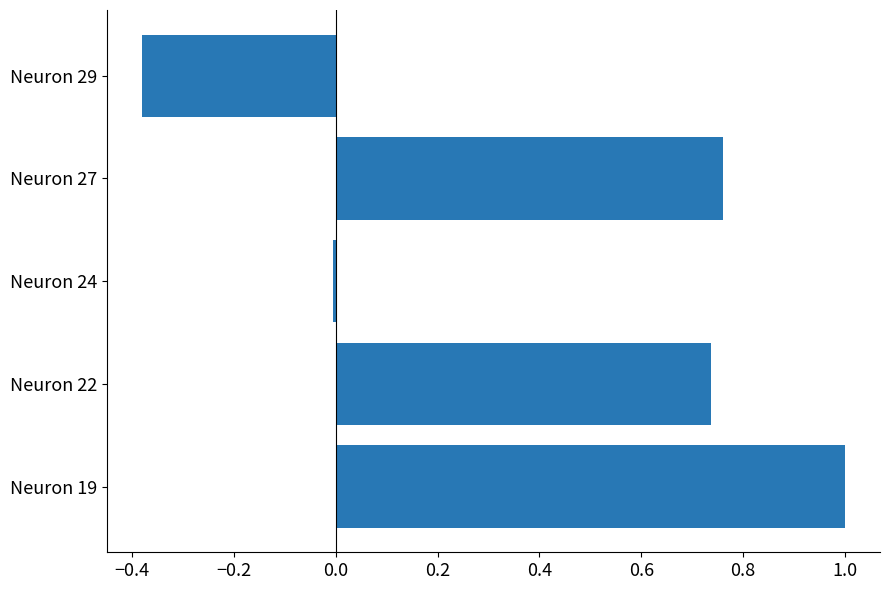

Is it true that the value at Neuron 27 is 1.2?

False